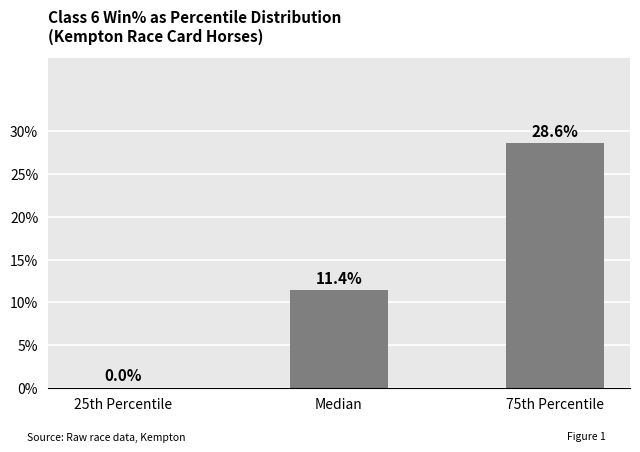

What is the maximum value shown in the chart?

28.6